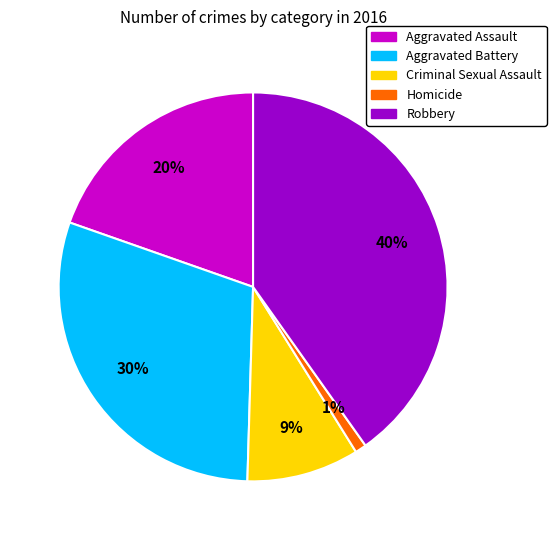

Between Homicide and Criminal Sexual Assault, which is larger?

Criminal Sexual Assault